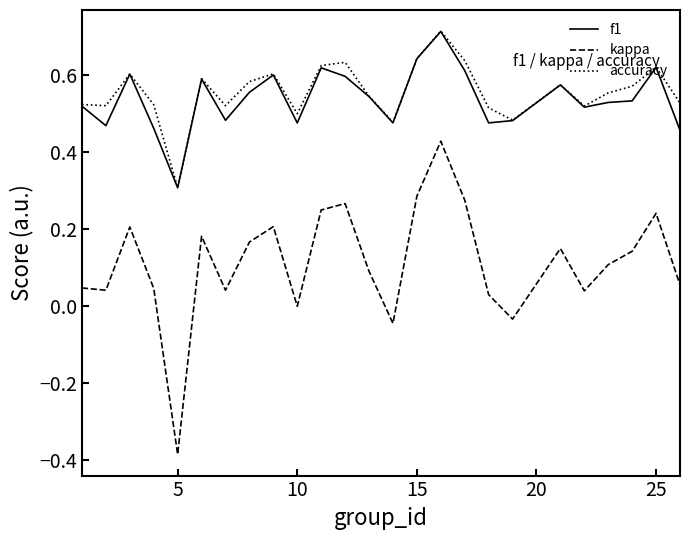

Which series has the largest range (max minus min)?

kappa